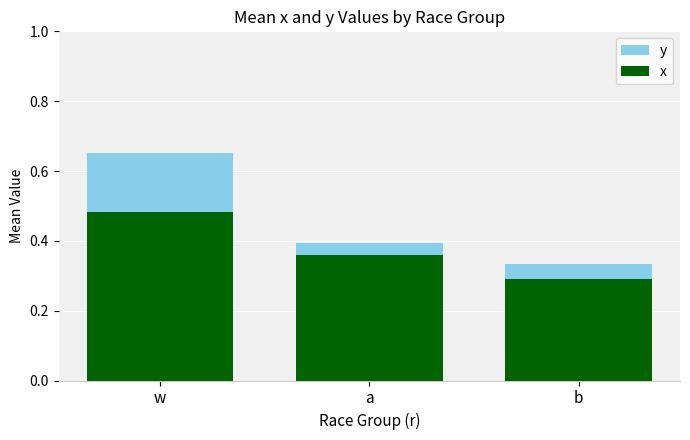

How many groups of bars are there?

3